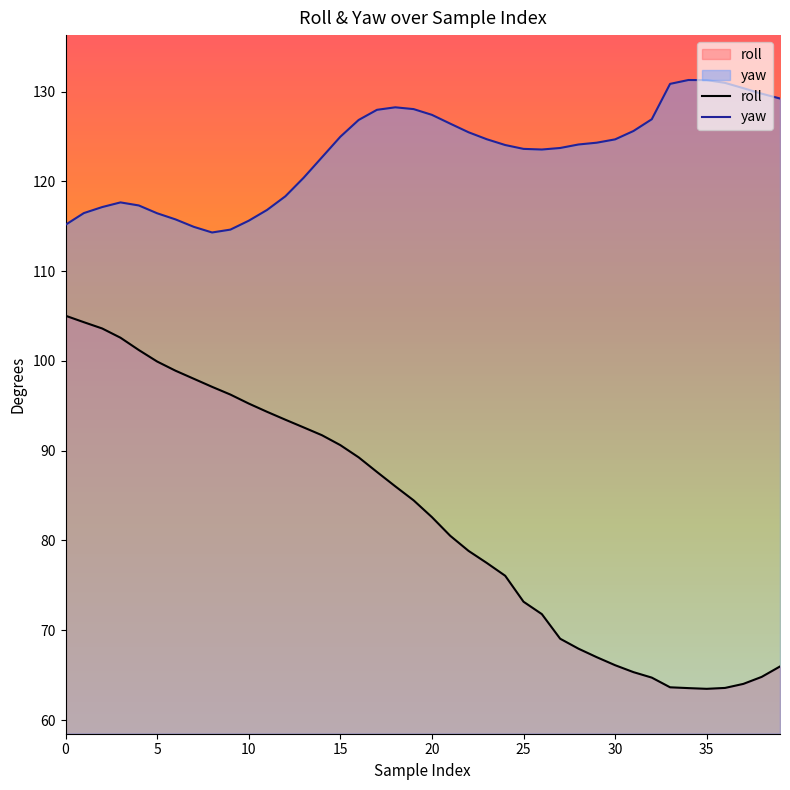

What is the lowest value of the yaw series?

114.3